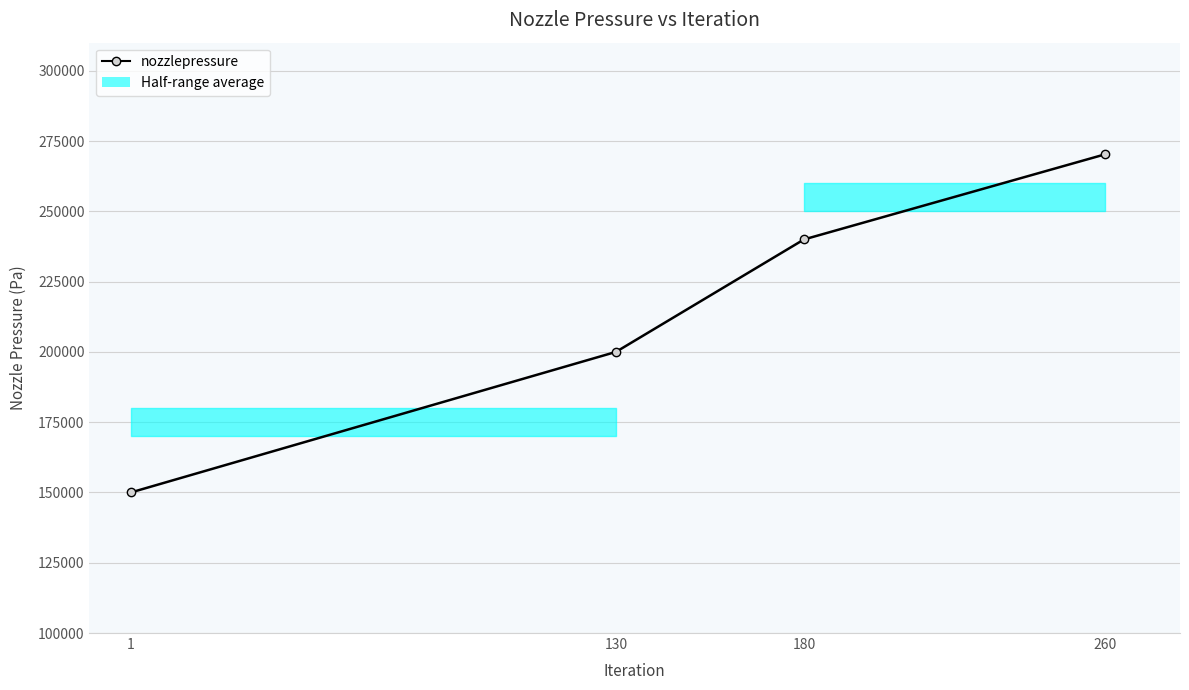

Between 130 and 260, which is larger?

260